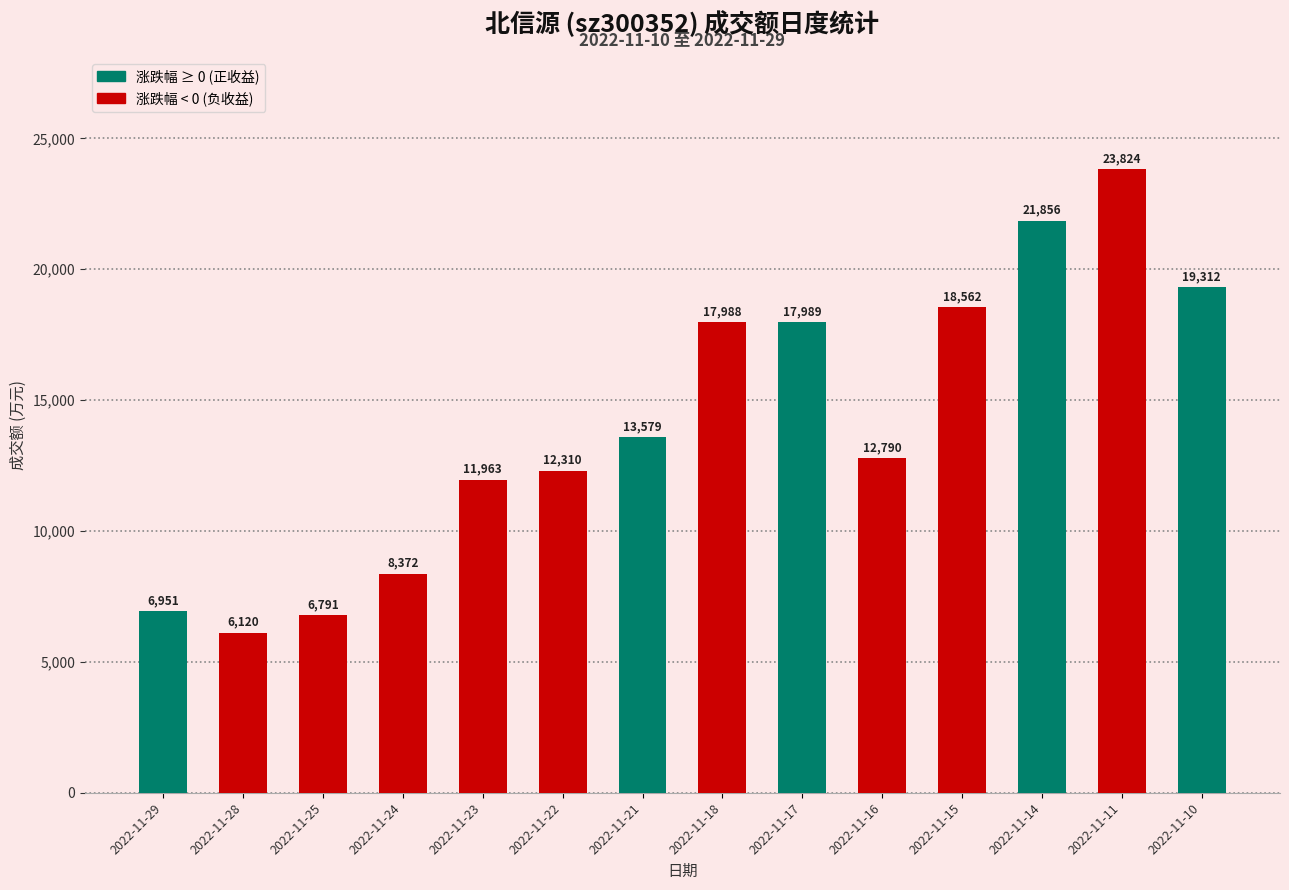

Rank the categories by value from lowest to highest.

2022-11-28, 2022-11-25, 2022-11-29, 2022-11-24, 2022-11-23, 2022-11-22, 2022-11-16, 2022-11-21, 2022-11-18, 2022-11-17, 2022-11-15, 2022-11-10, 2022-11-14, 2022-11-11